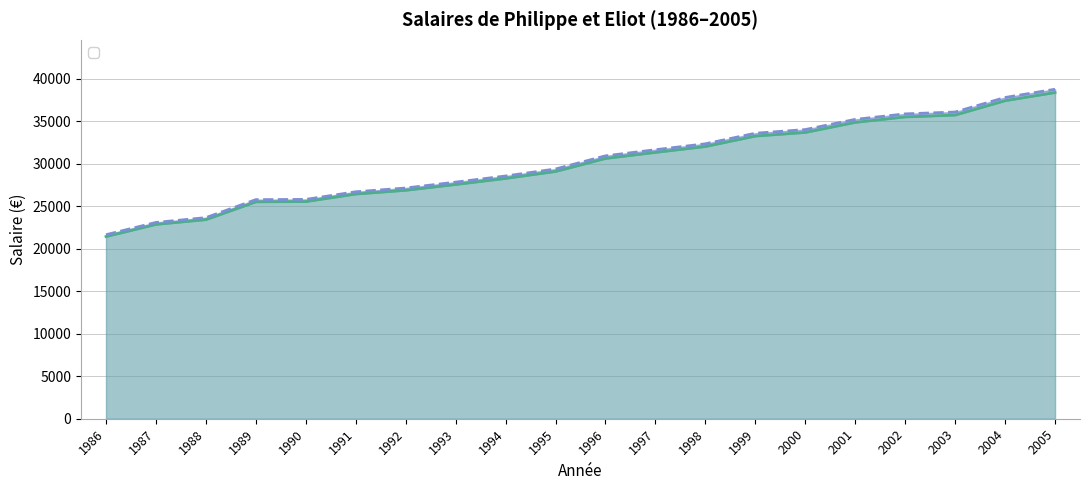

Is the value of Salaire Philippe at 2002 greater than the value of Salaire Eliot at 1996?

Yes